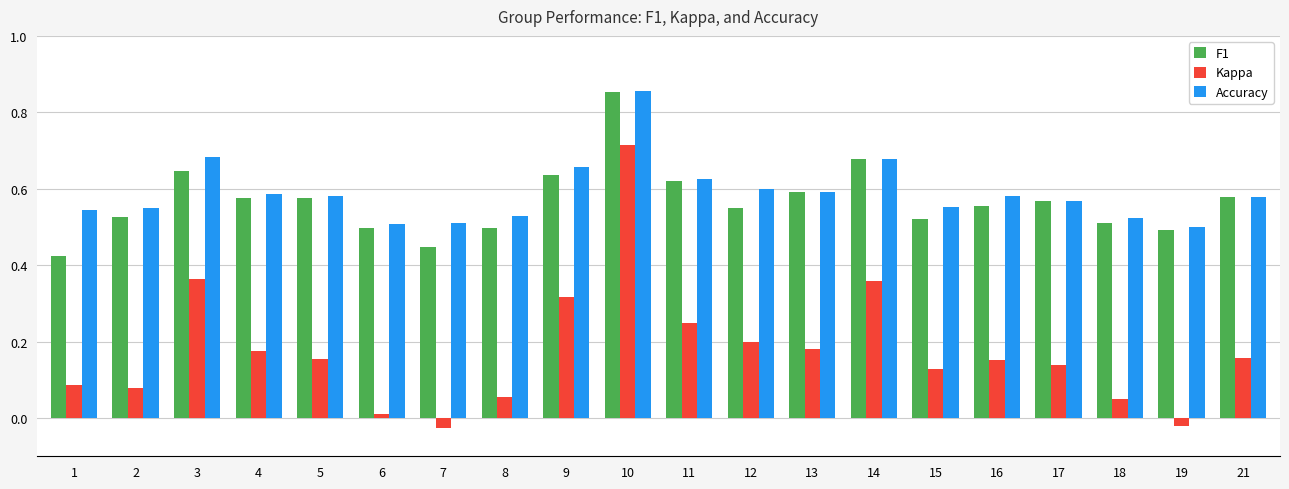

What is the sum of all F1 values?

11.3